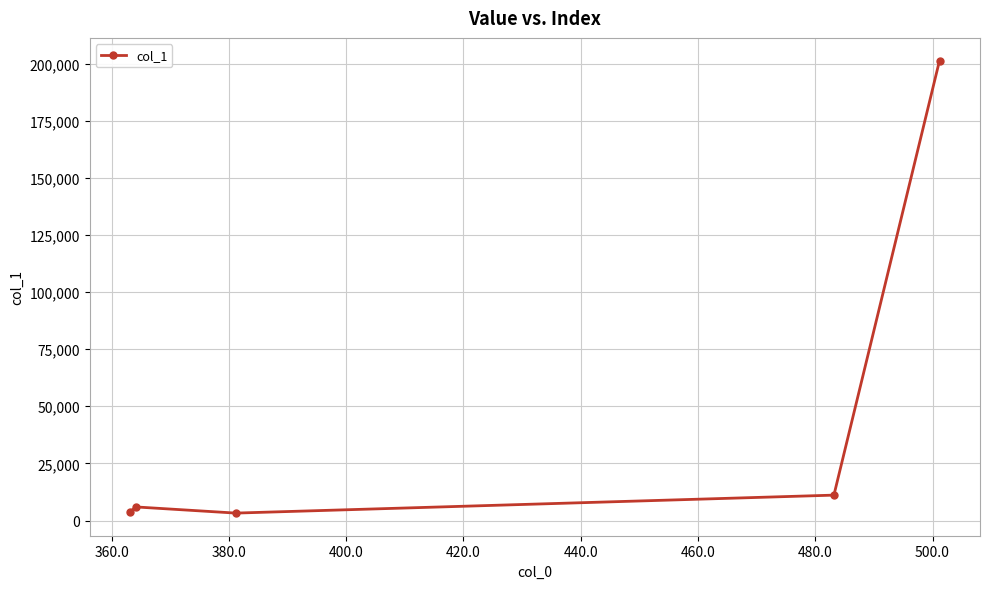

What is the average value?

45080.2